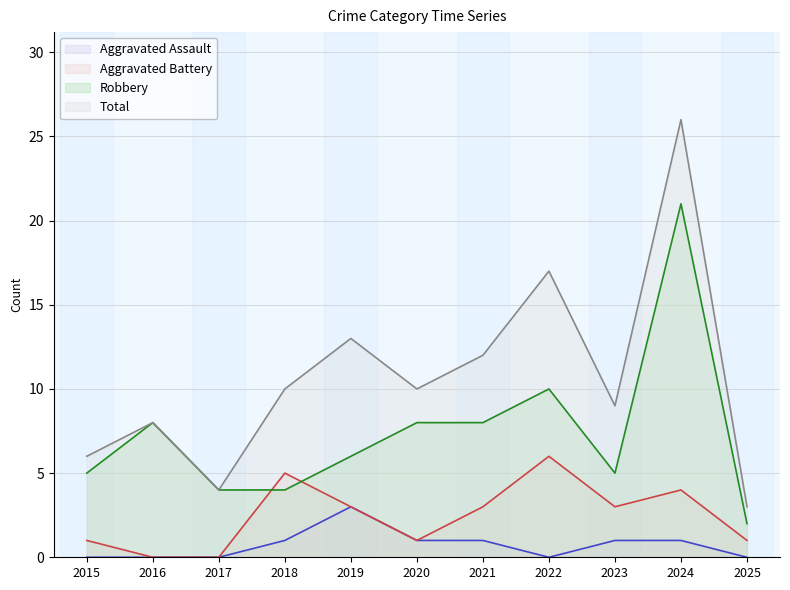

How many values in the Aggravated Assault series are below 1?

5